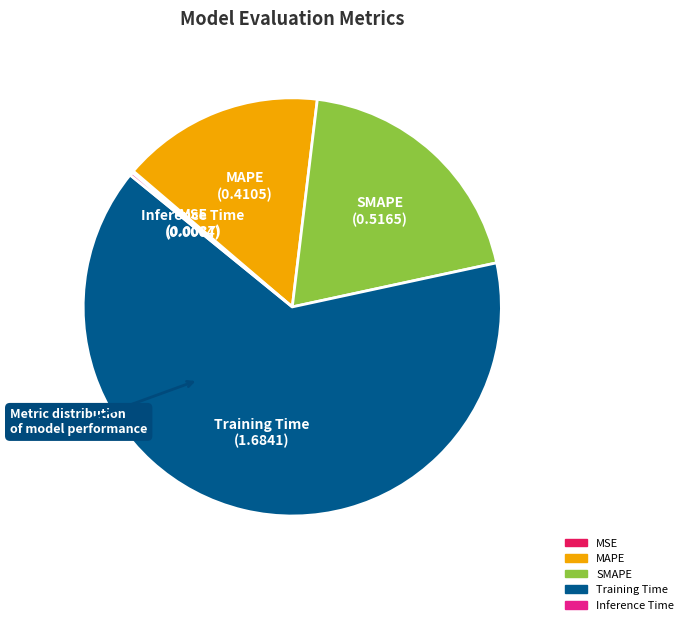

The SMAPE slice represents 26% of the pie. True or false?

False